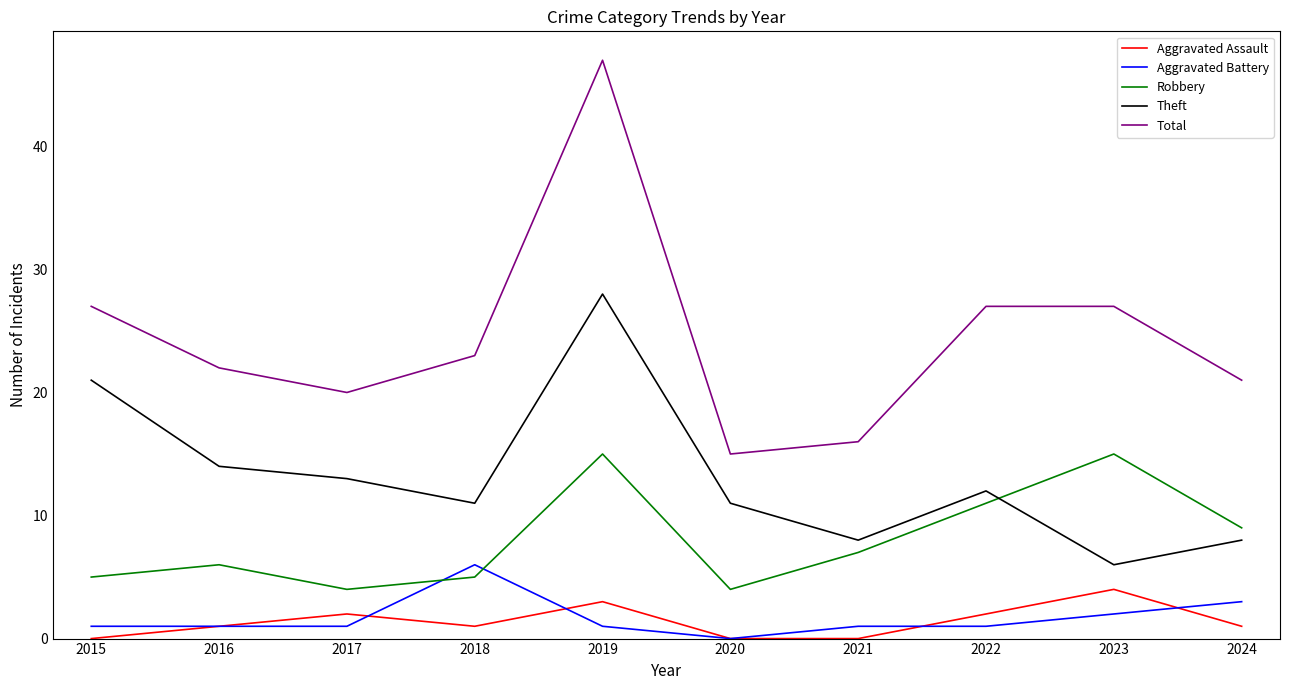

The value of Robbery at 2018 is 7. True or false?

False